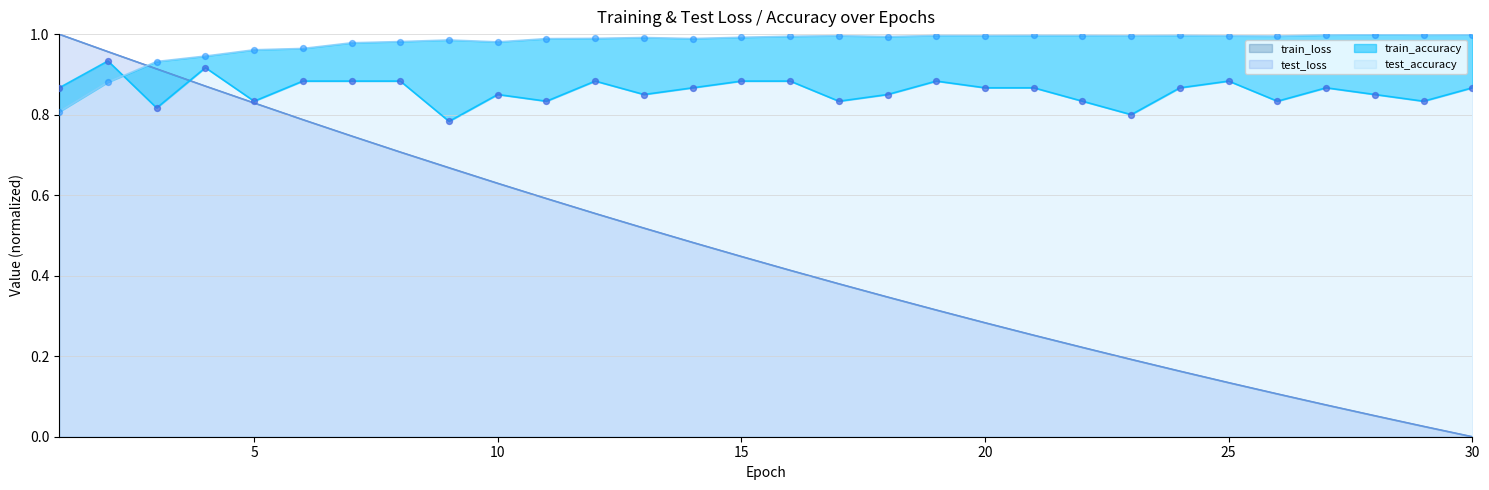

Which series has the widest spread of Y values?

train_loss